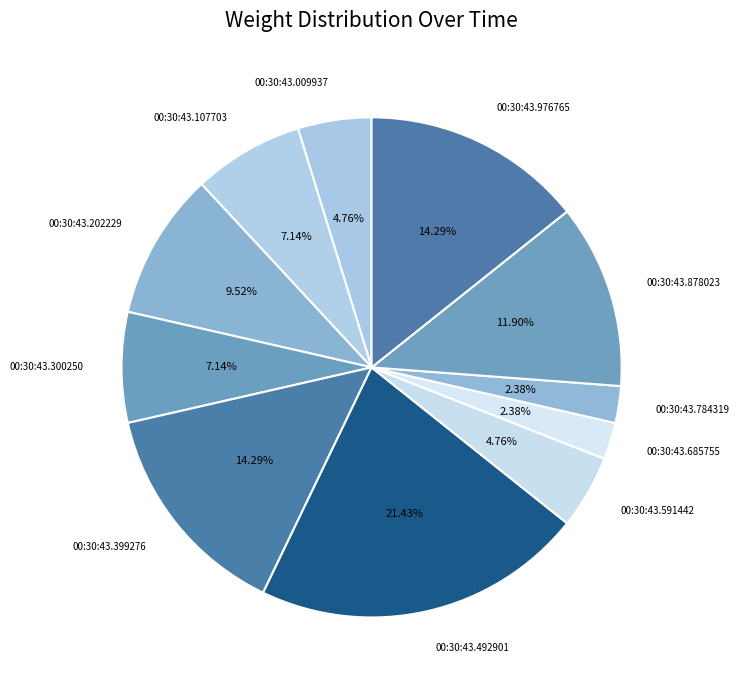

To the nearest percent, what percentage of the pie is 00:30:43.878023?

12%